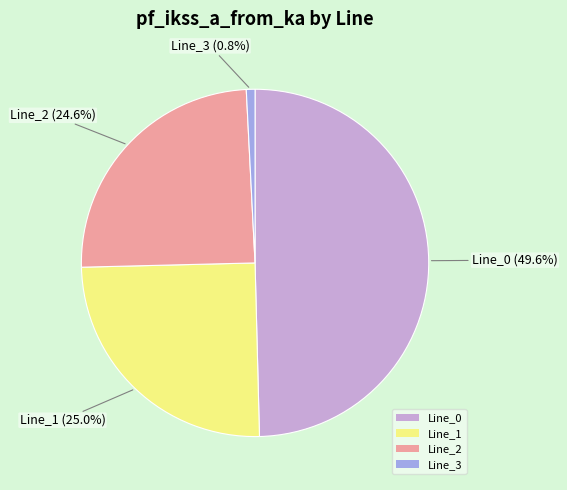

Between Line_3 and Line_2, which is larger?

Line_2